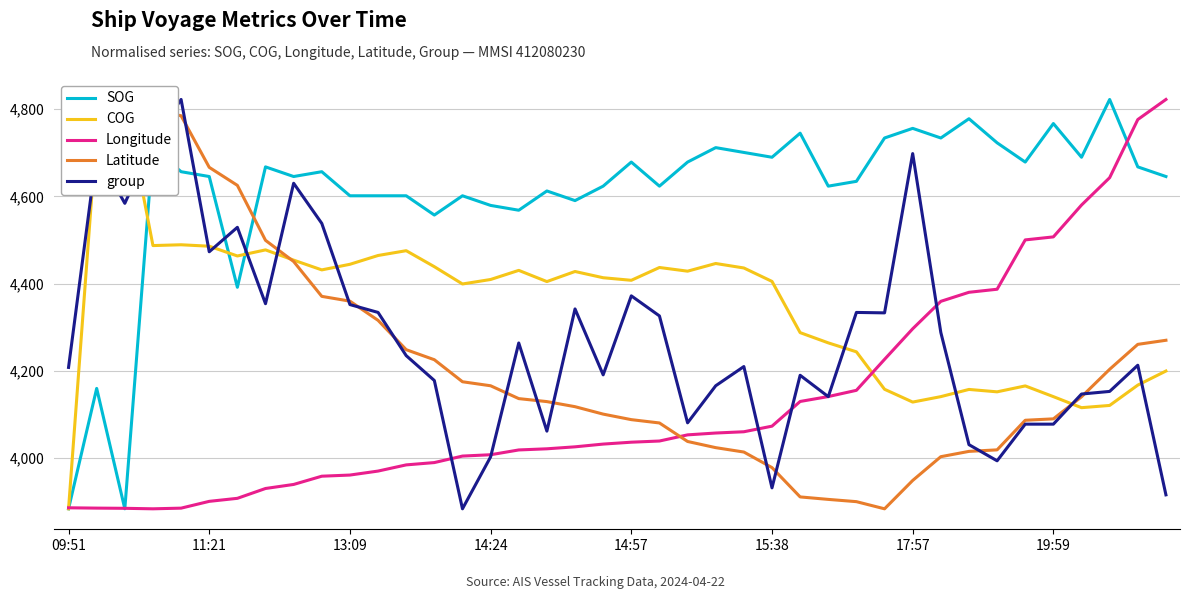

List the series in order of their peak value, highest first.

SOG, COG, Longitude, Latitude, group